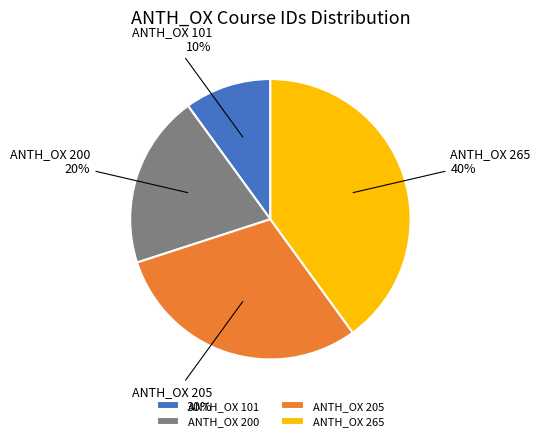

Is ANTH_OX 265 the majority of the pie?

No